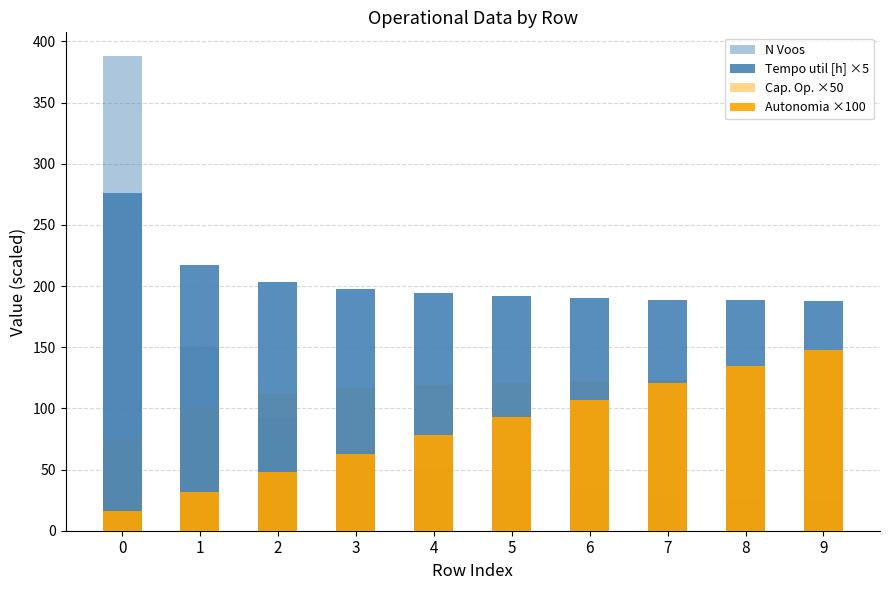

What is the difference between the second highest and minimum values in the N Voos series?

125.0